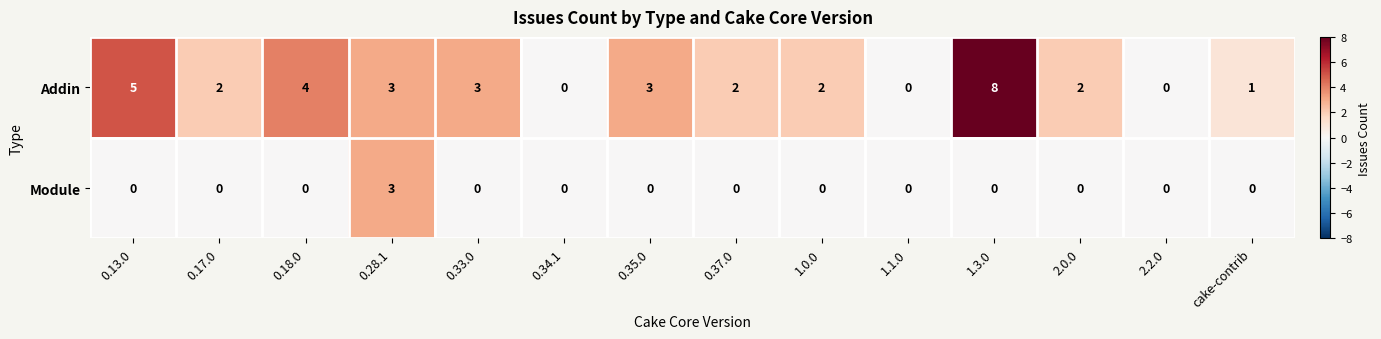

What is the total value across all series at 2.0.0?

2